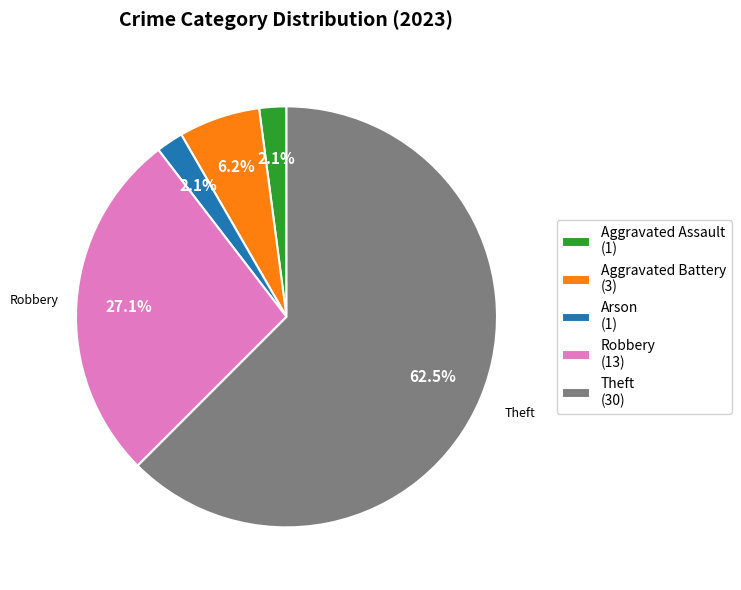

Is the sum of Arson (1) and Aggravated Assault (1) greater than half?

No